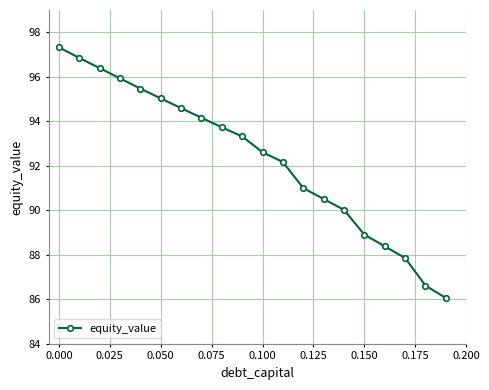

True or false: there are more than 1 points higher than both neighbors.

False